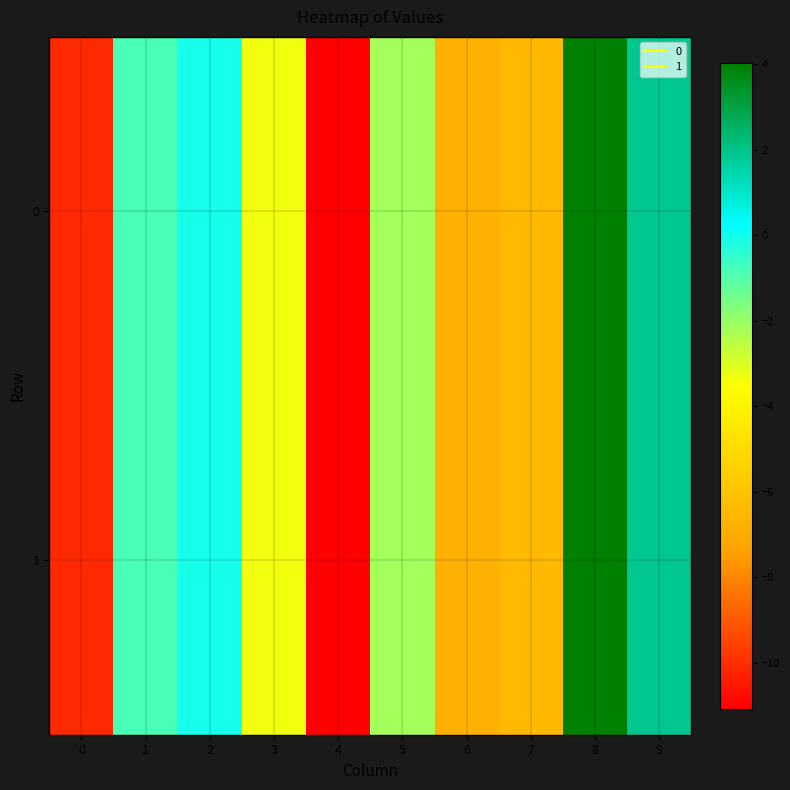

Which series has the largest total across all categories?

1